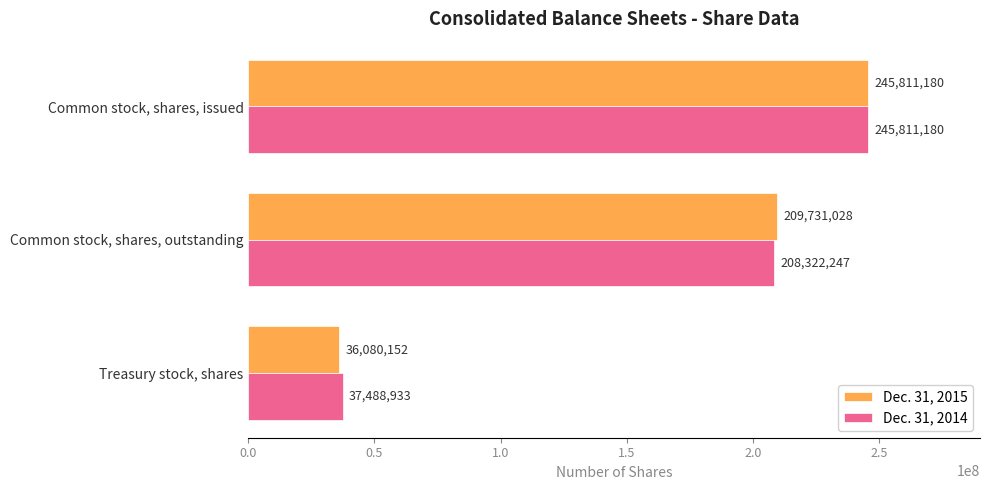

What is the difference between the maximum and minimum values in the Dec. 31, 2014 series?

208322247